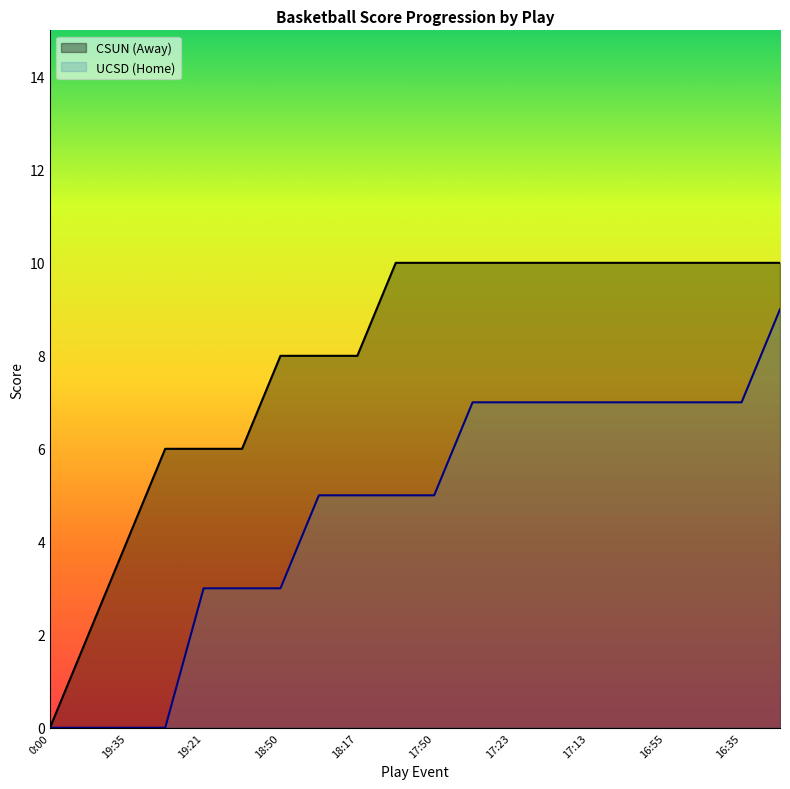

Reading right to left, what are all the values shown in this chart?

CSUN (Away): 10	10	10	10	10	10	10	10	10	10	10	8	8	8	6	6	6	4	2	0
UCSD (Home): 9	7	7	7	7	7	7	7	7	5	5	5	5	3	3	3	0	0	0	0